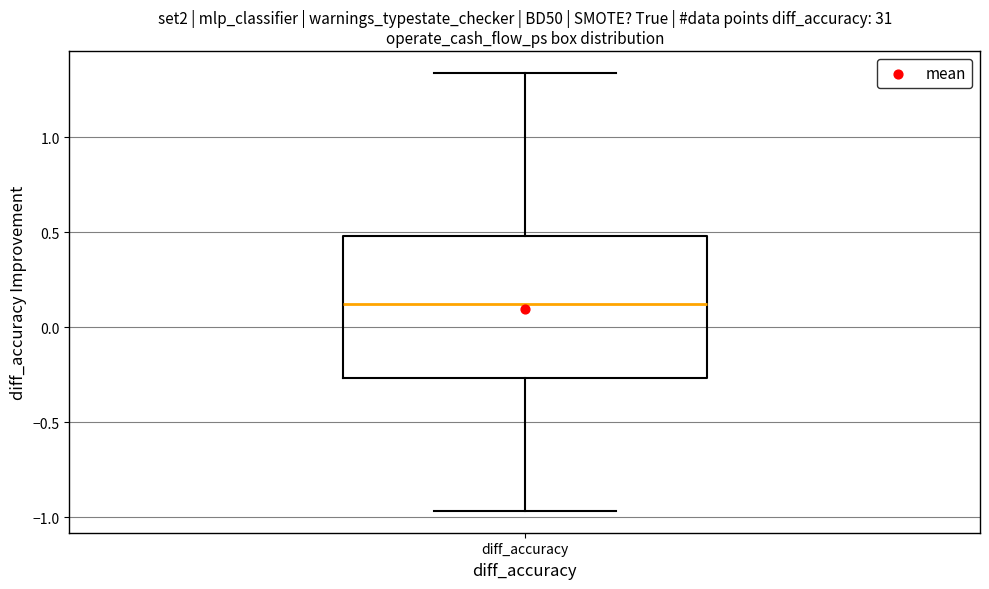

Read this box plot against the y-axis: the position of the median line, the range covered by the box, and the ends of both whiskers. The values are not printed on the chart, so give them approximately, as read against the axis.

median 0.10, box -0.25 to 0.50, whiskers -0.95 to 1.35